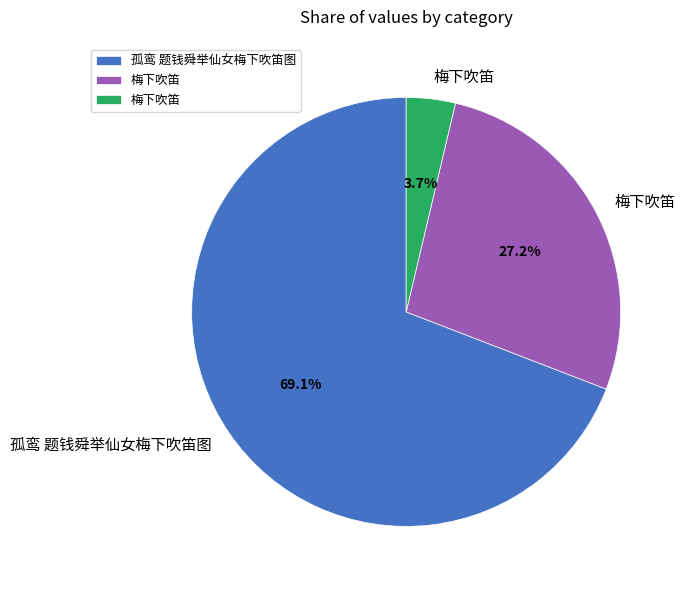

Is there a majority slice in this chart?

Yes